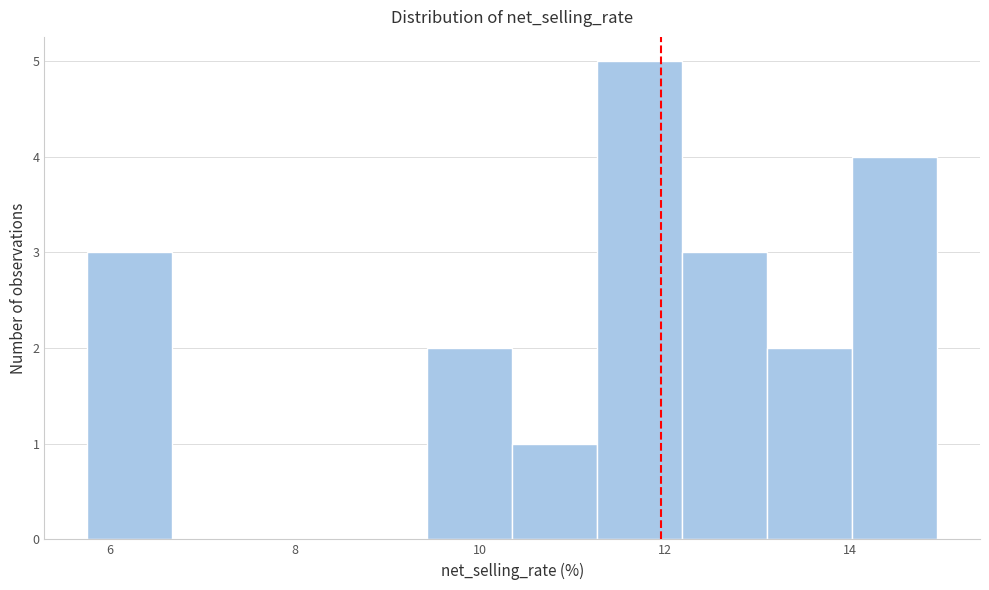

Over which range of the x-axis is the bar tallest?

11.2 to 12.2